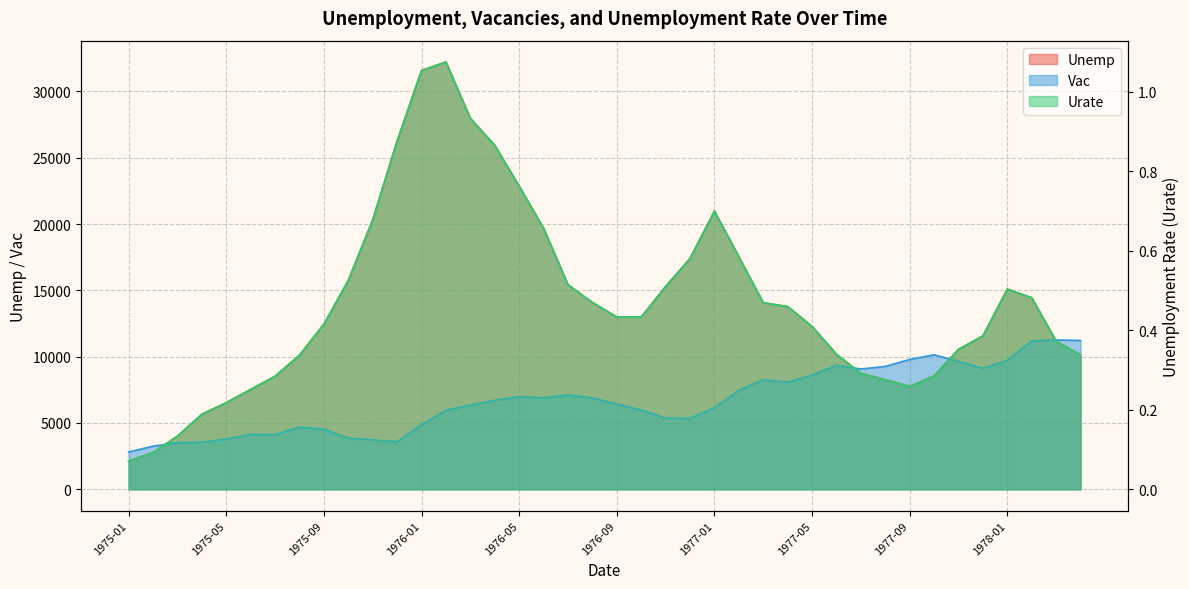

What are all the series names shown in the legend?

Unemp, Vac, Urate